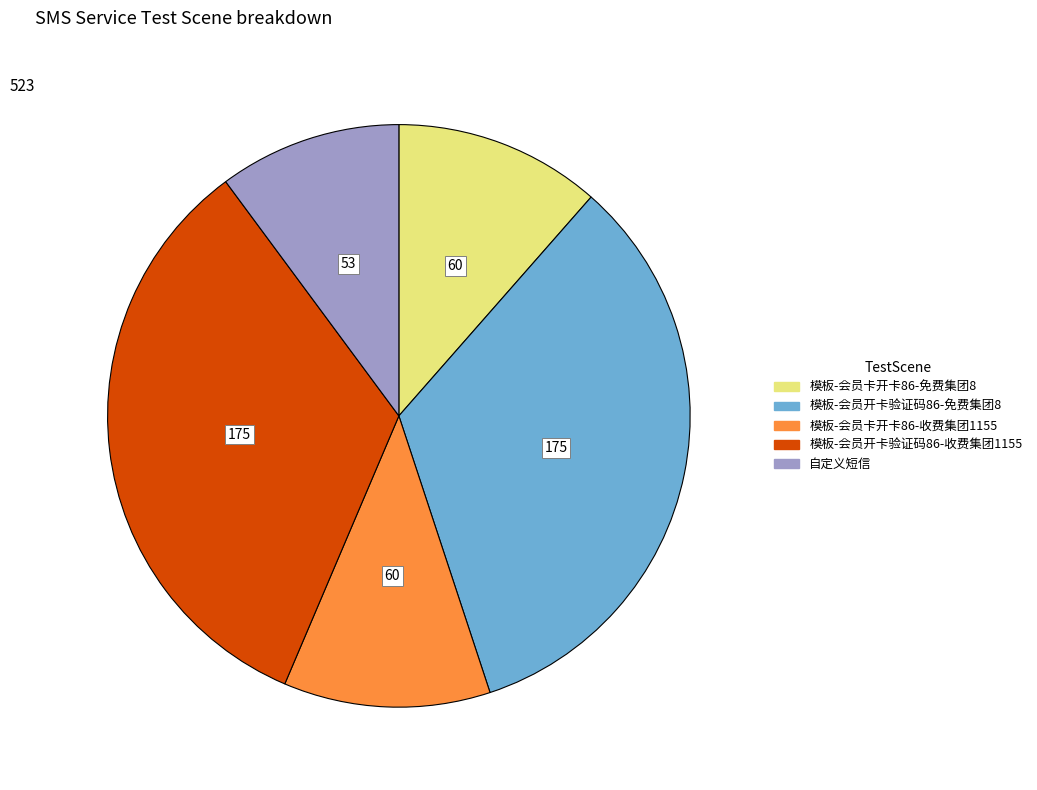

Is it true that 模板-会员卡开卡86-收费集团1155 is 22% of the pie?

False